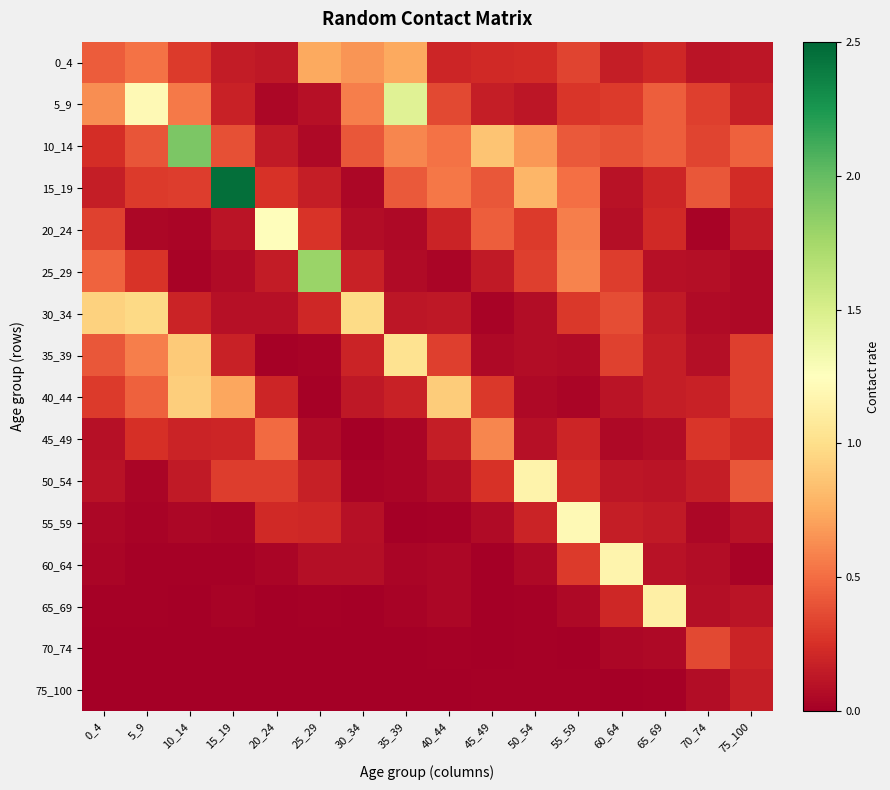

How many data points does each series have?

16